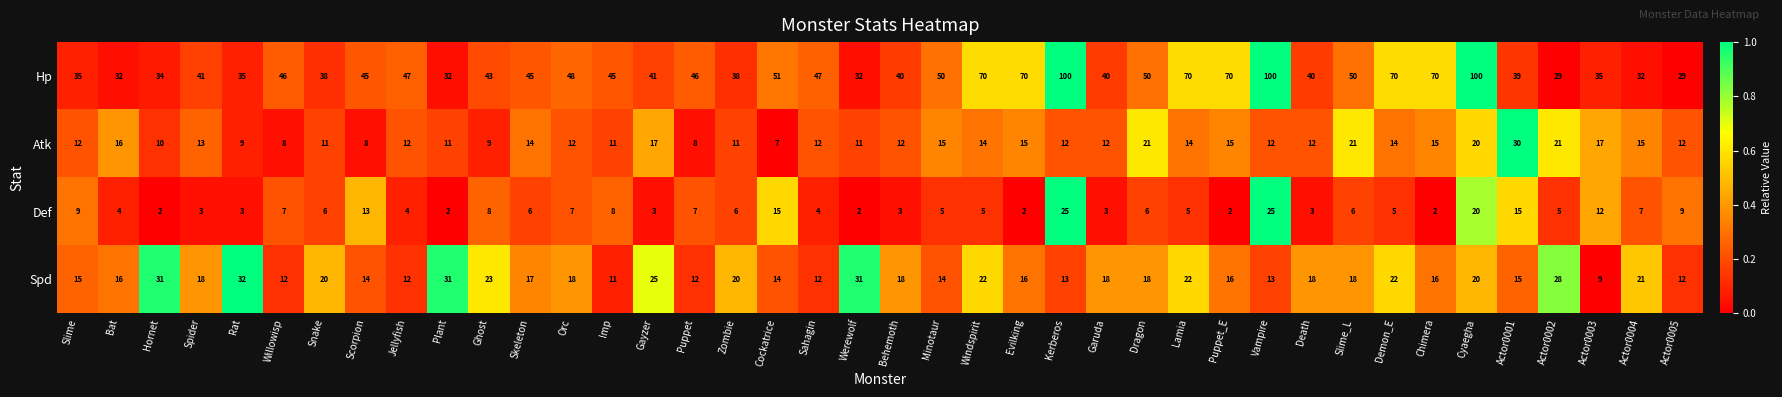

Is it true that Hp equals 9 at Plant?

False